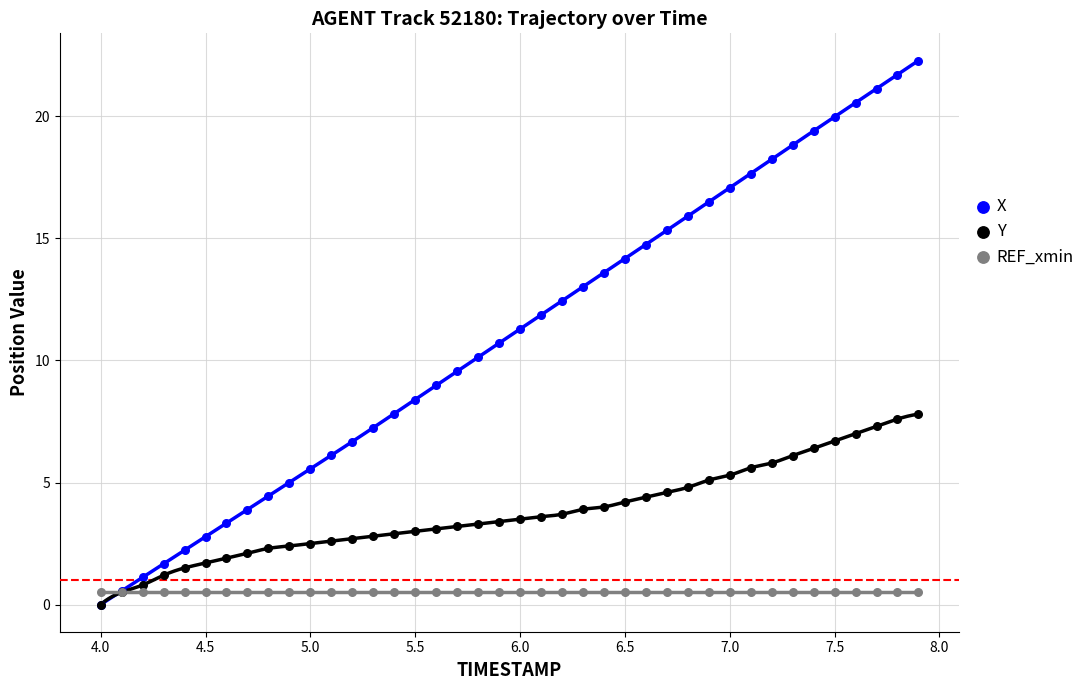

What are all the series names shown in the legend?

X, Y, REF_xmin